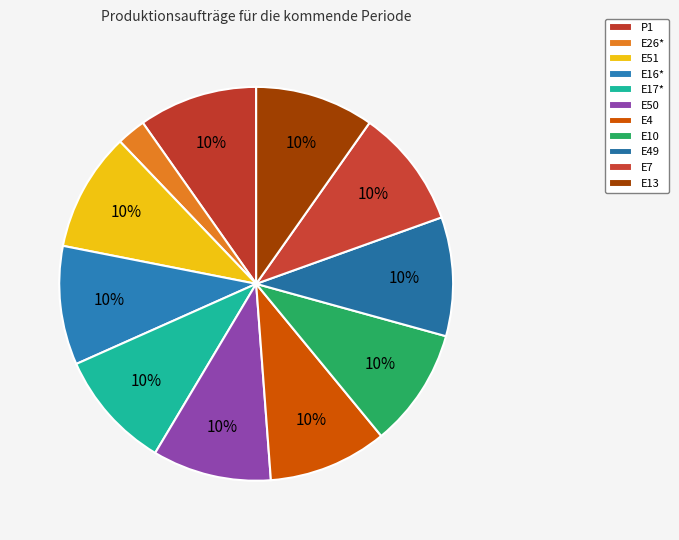

What percentage is the E16* slice, to the nearest percent?

10%